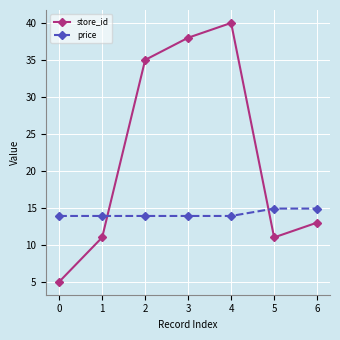

Which series changed the most between 3 and 5?

store_id